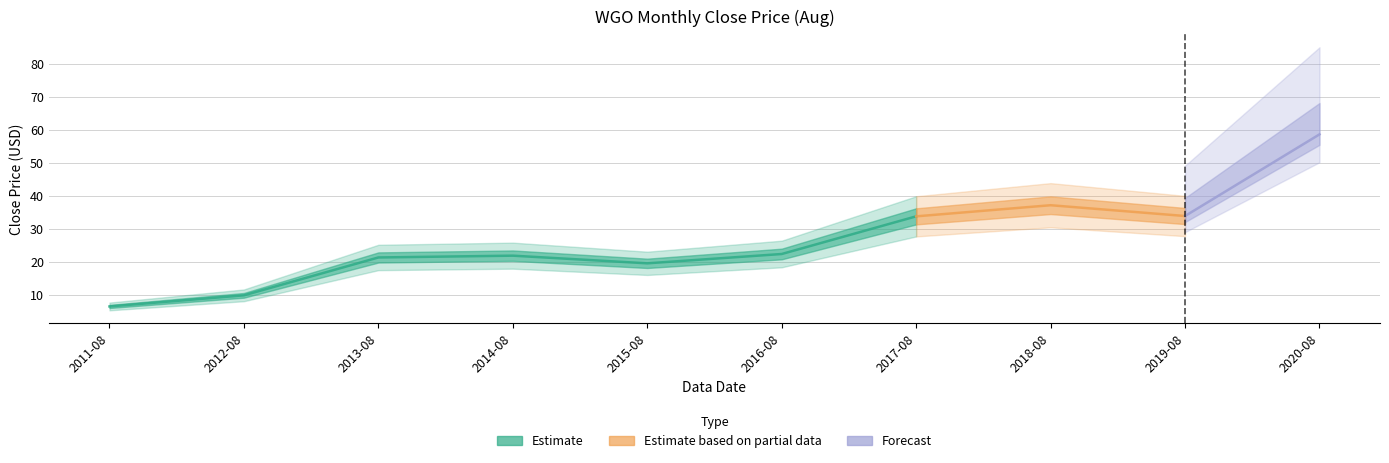

What is the value of the 1st point from the left?

6.5